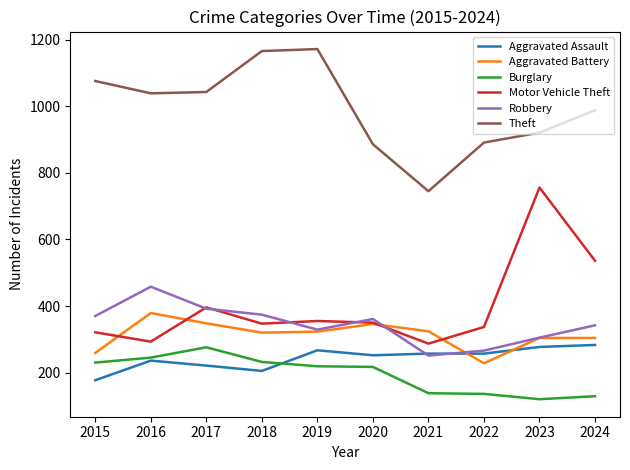

The value of Aggravated Battery at 2023 is 304. True or false?

True